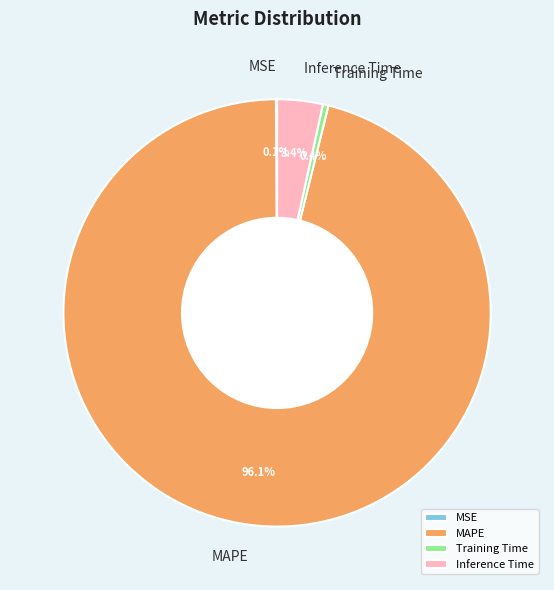

Which has a higher value, MAPE or Training Time?

MAPE